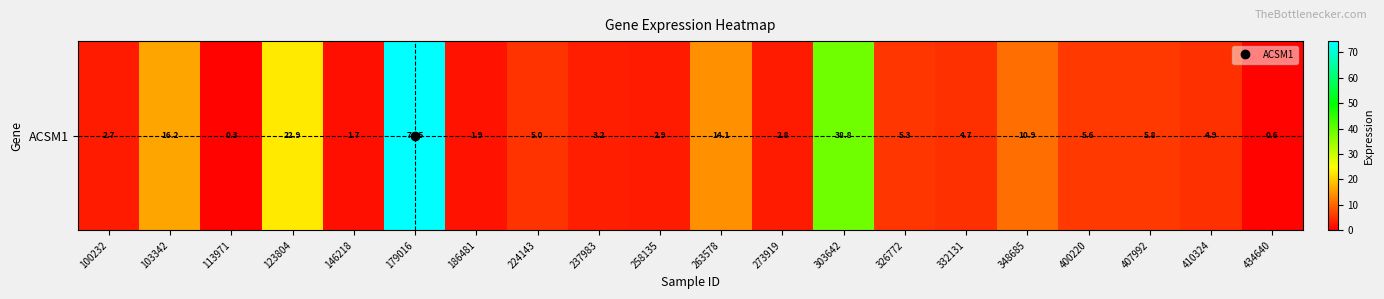

How many series are shown in this chart?

1